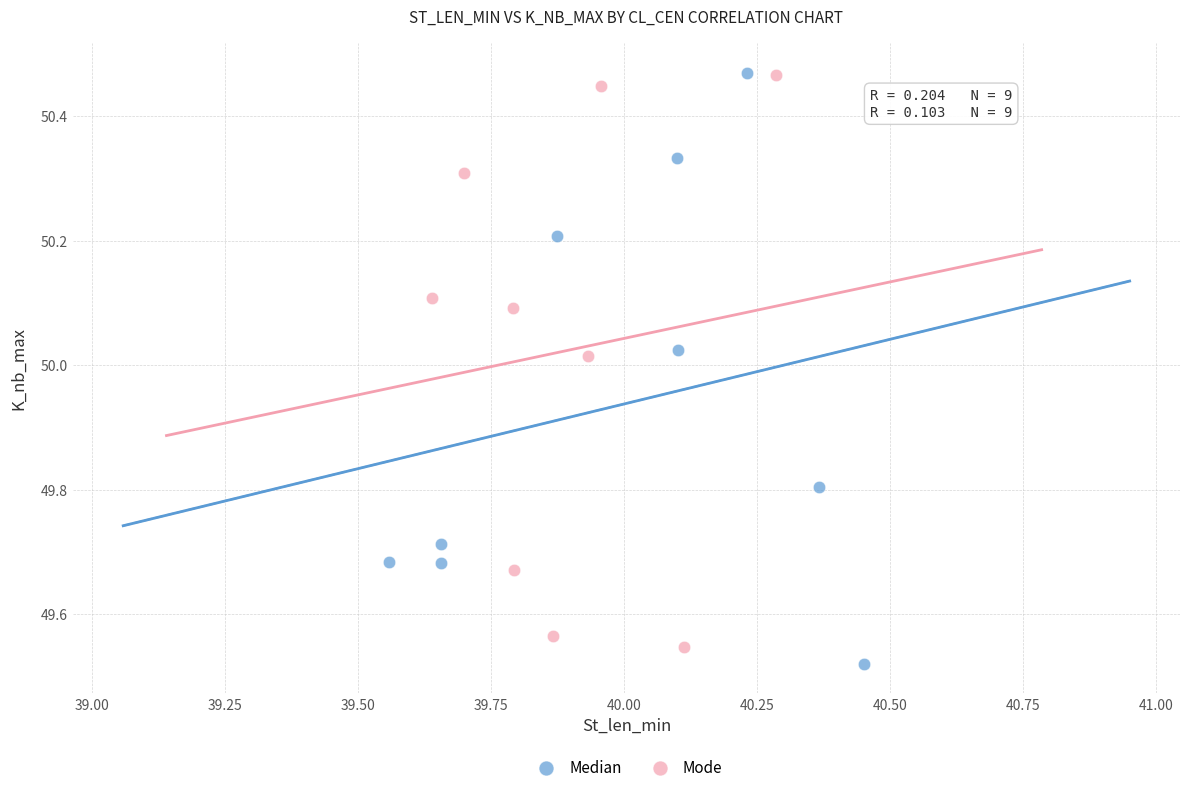

Which series has the largest Y range (max minus min)?

Median